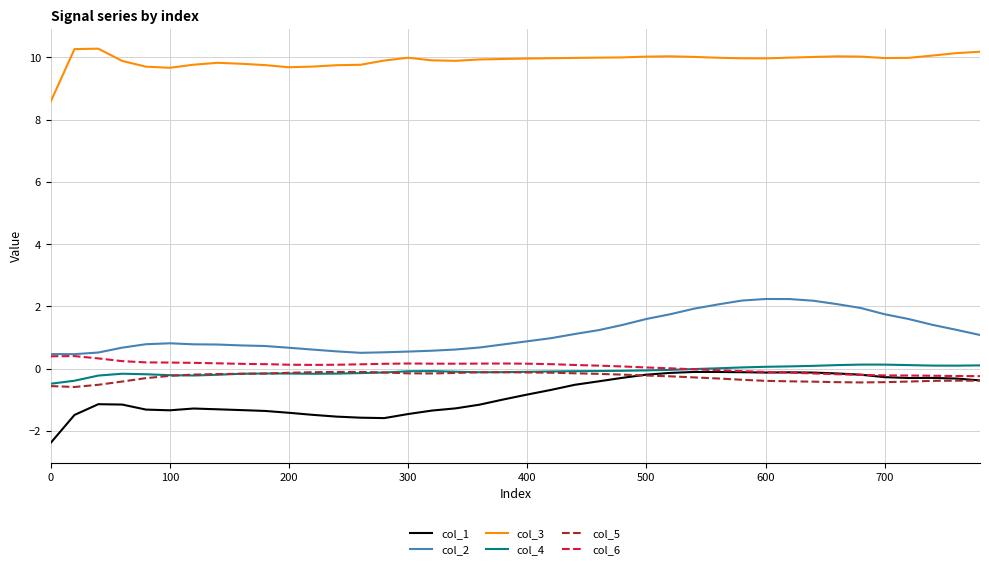

How many lines are shown in the chart?

6